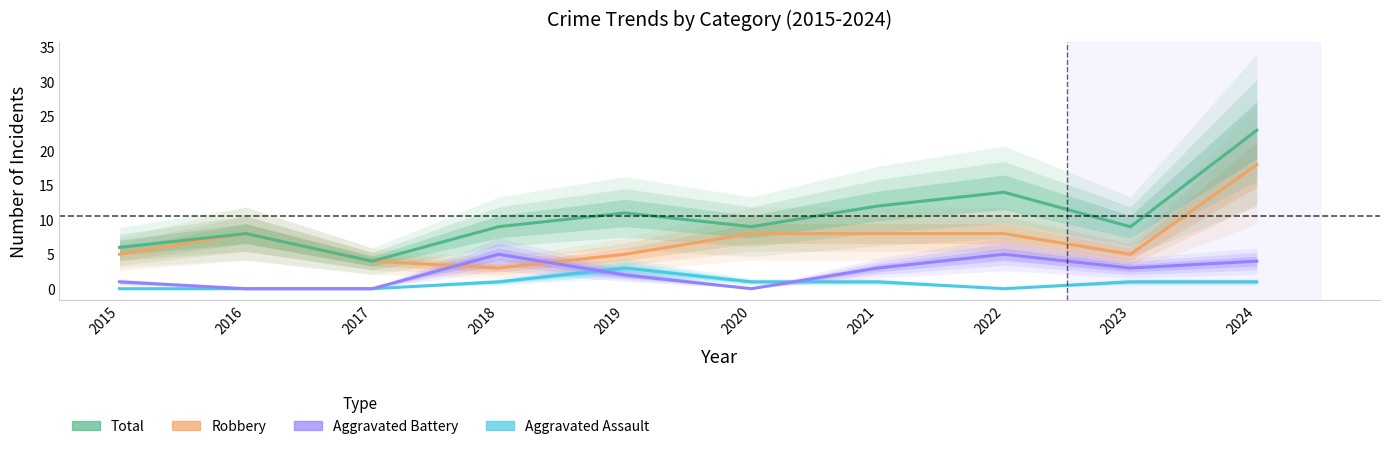

What is the value of the Robbery point at the 8th from the left?

8